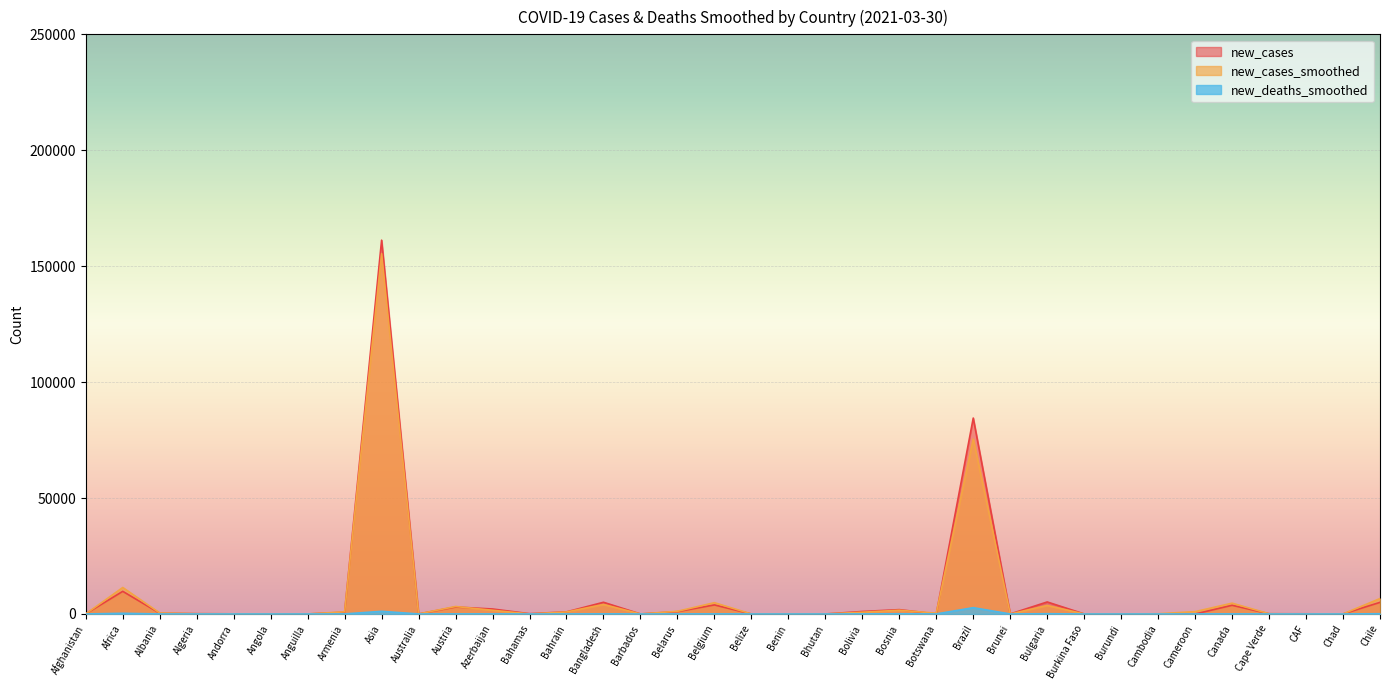

What are all the series names shown in the legend?

new_cases, new_cases_smoothed, new_deaths_smoothed